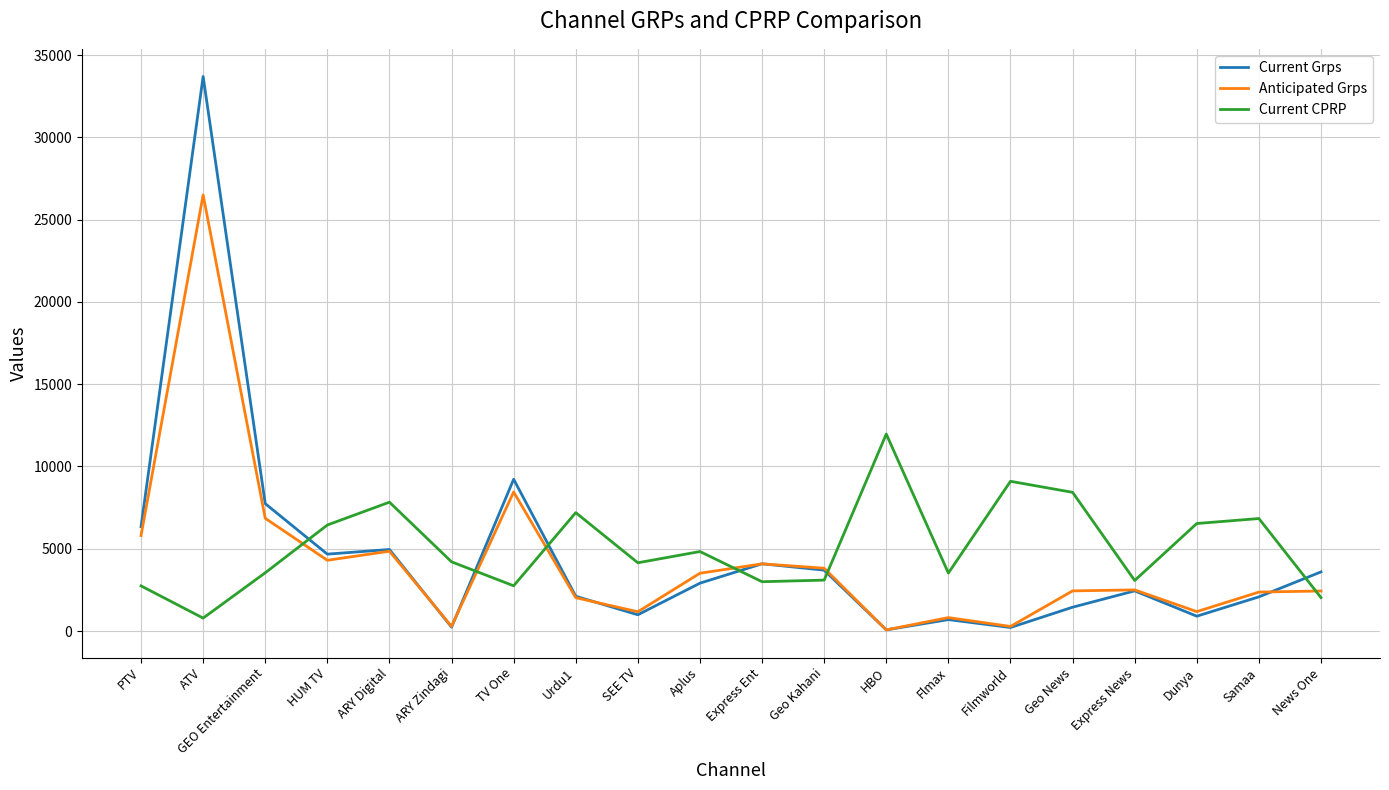

After their last crossing, which series has the higher values: Current Grps or Current CPRP?

Current Grps